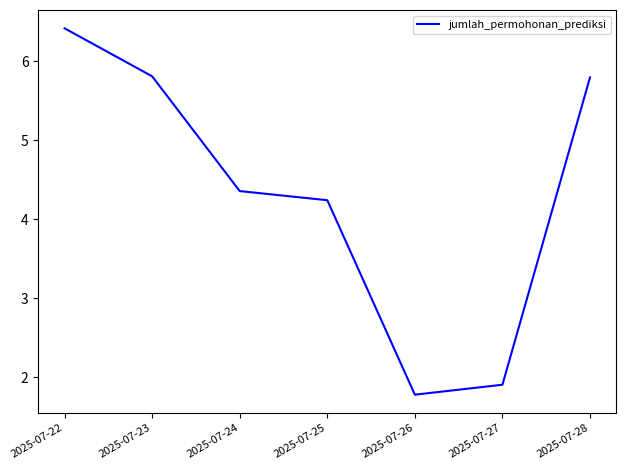

True or false: the data has more than 1 interior local peaks.

False